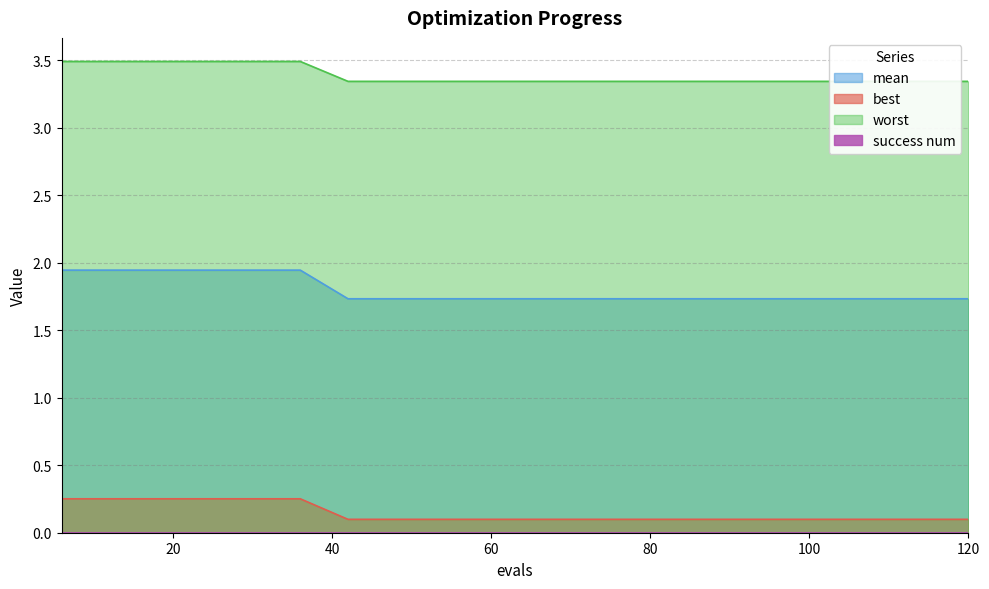

Between 114 and 120, which series saw the biggest shift?

mean